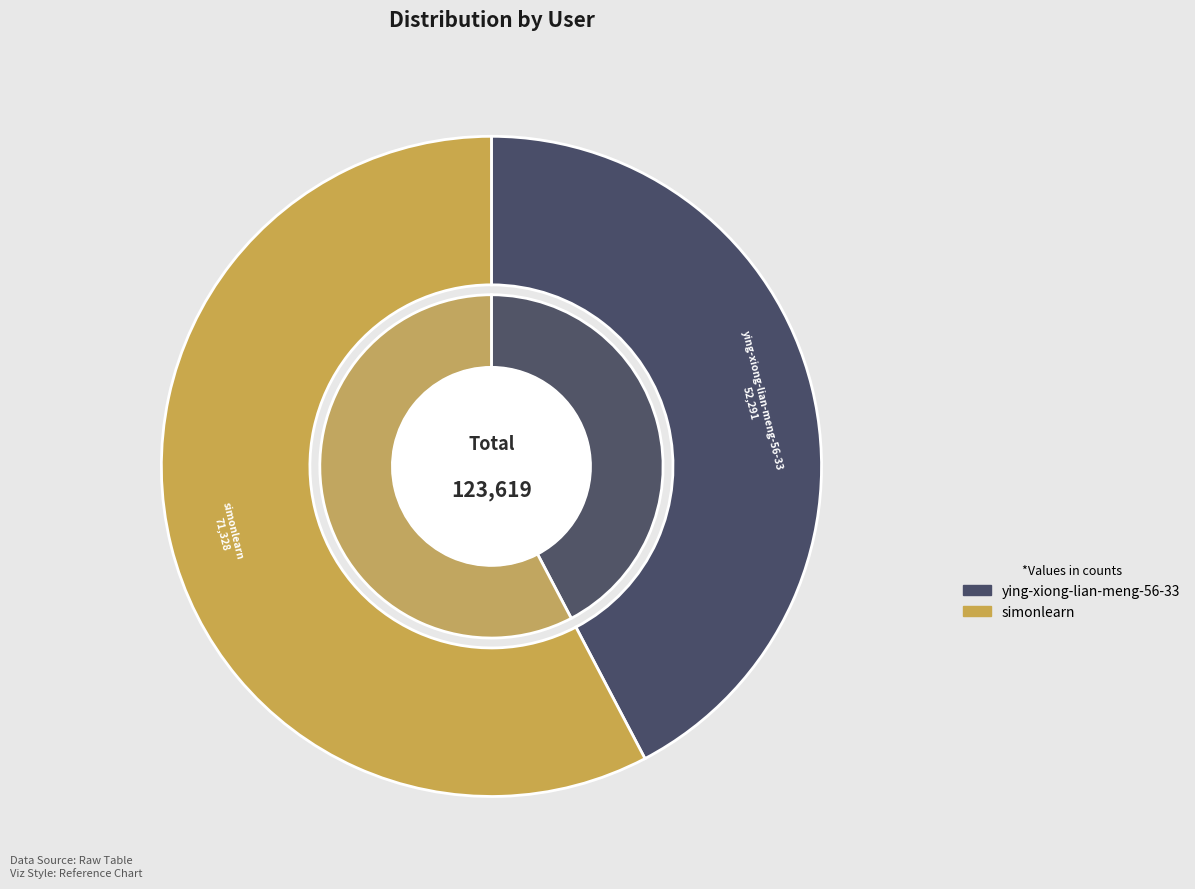

Which category has the biggest portion of the pie?

simonlearn